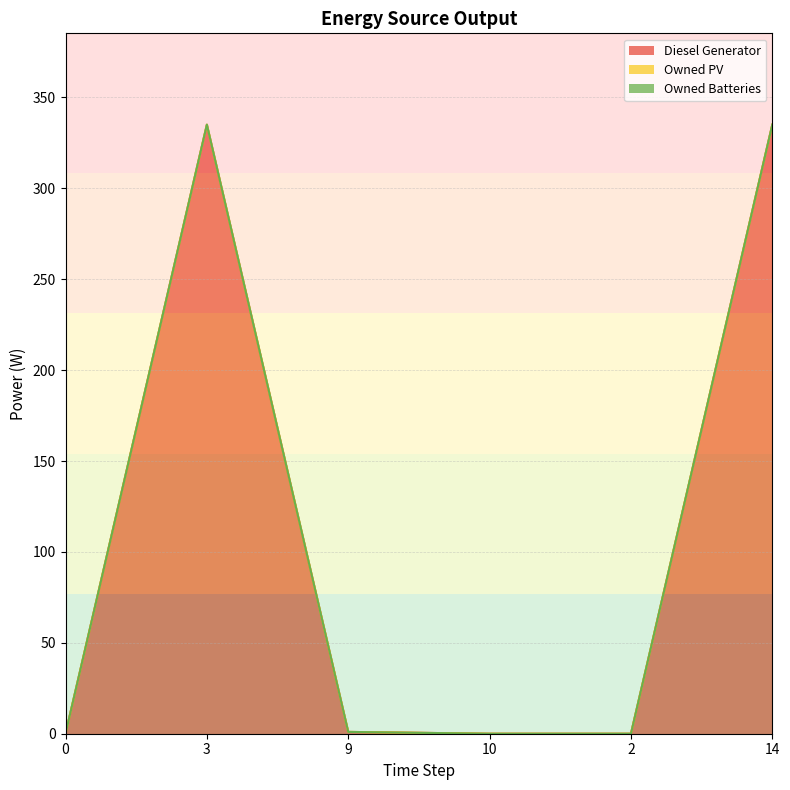

True or false: Diesel Generator and Owned PV intersect in this chart.

False